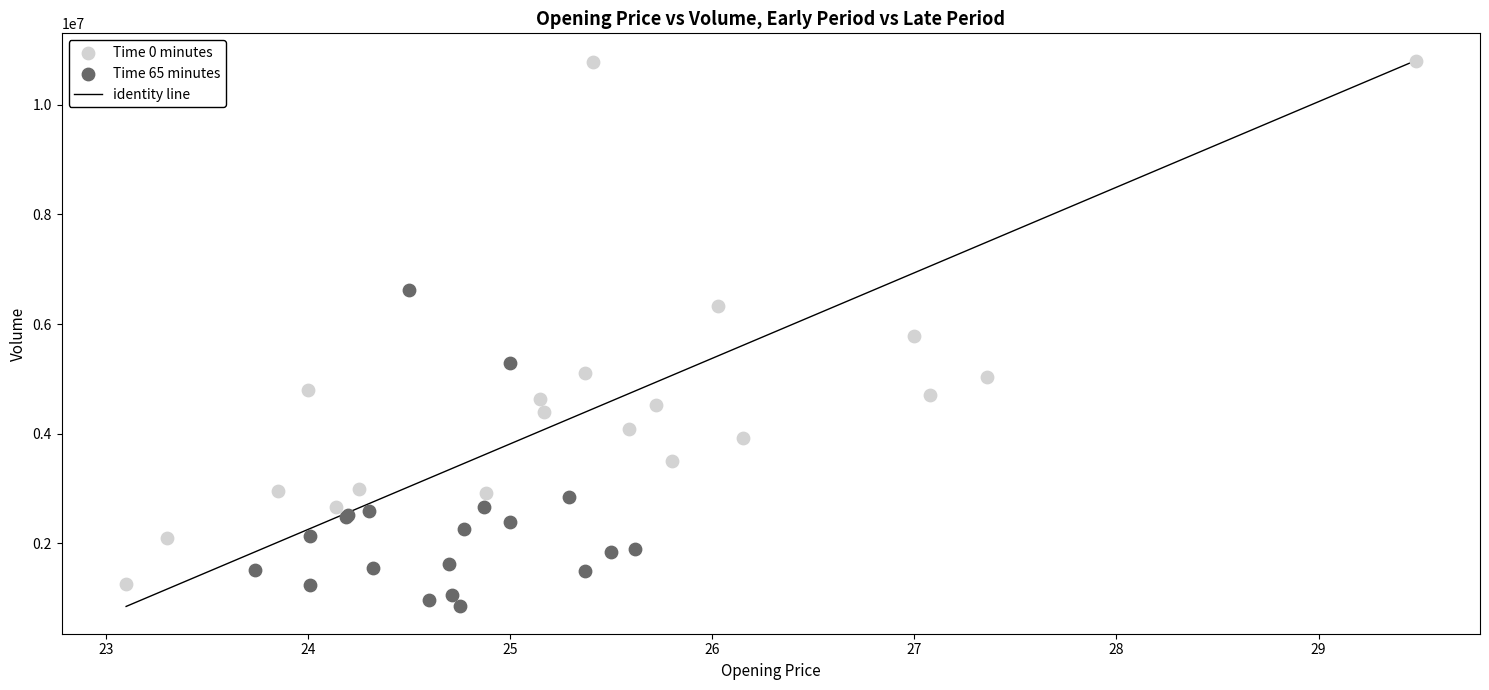

Which series has the largest Y range (max minus min)?

Time 0 minutes